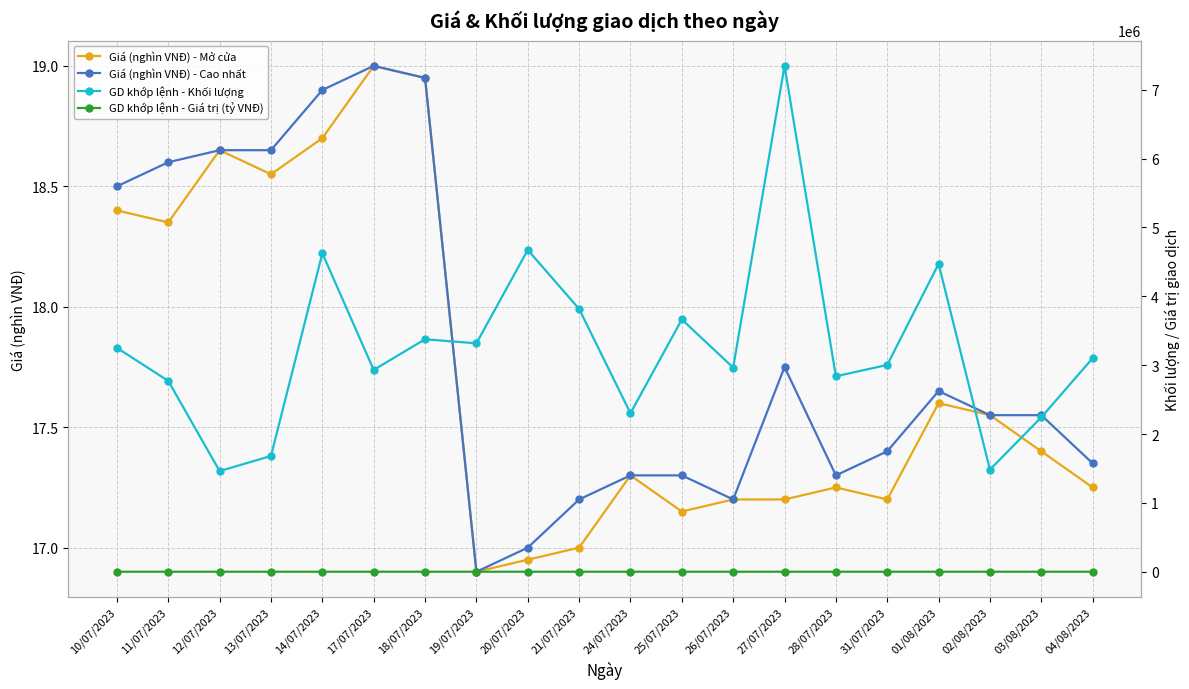

What position from the left is 14/07/2023?

5